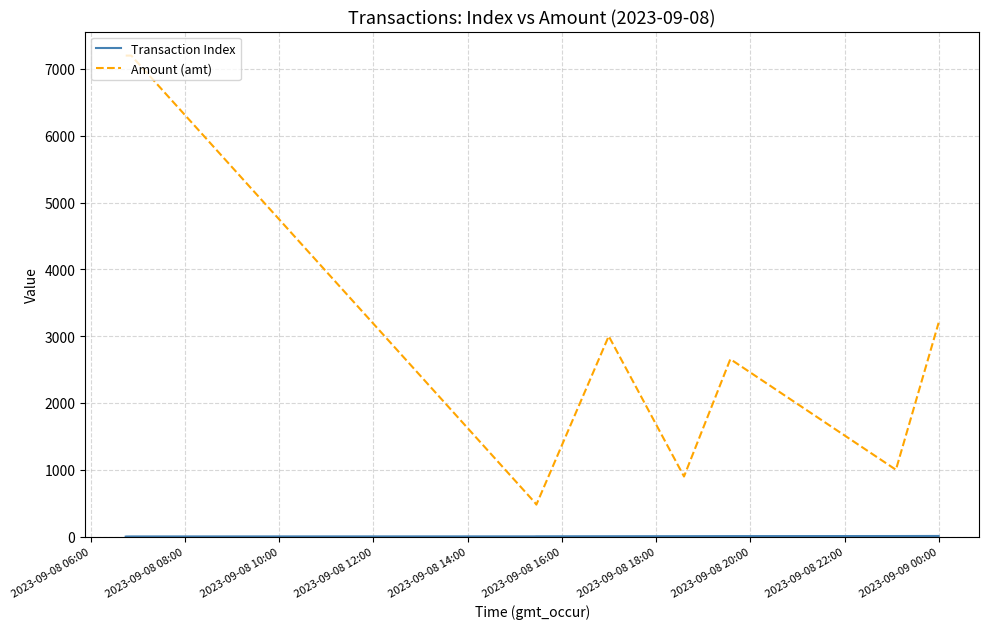

Which series has the widest spread of values?

Amount (amt)